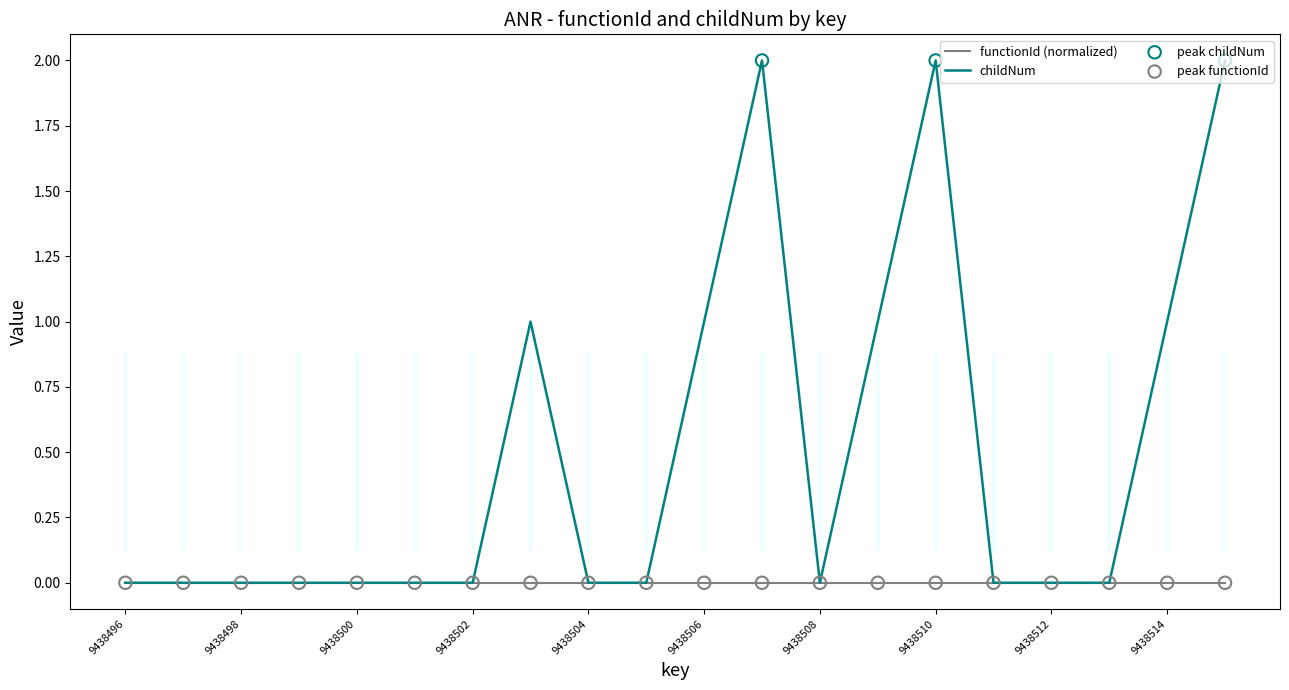

Which series has the widest spread of values?

childNum